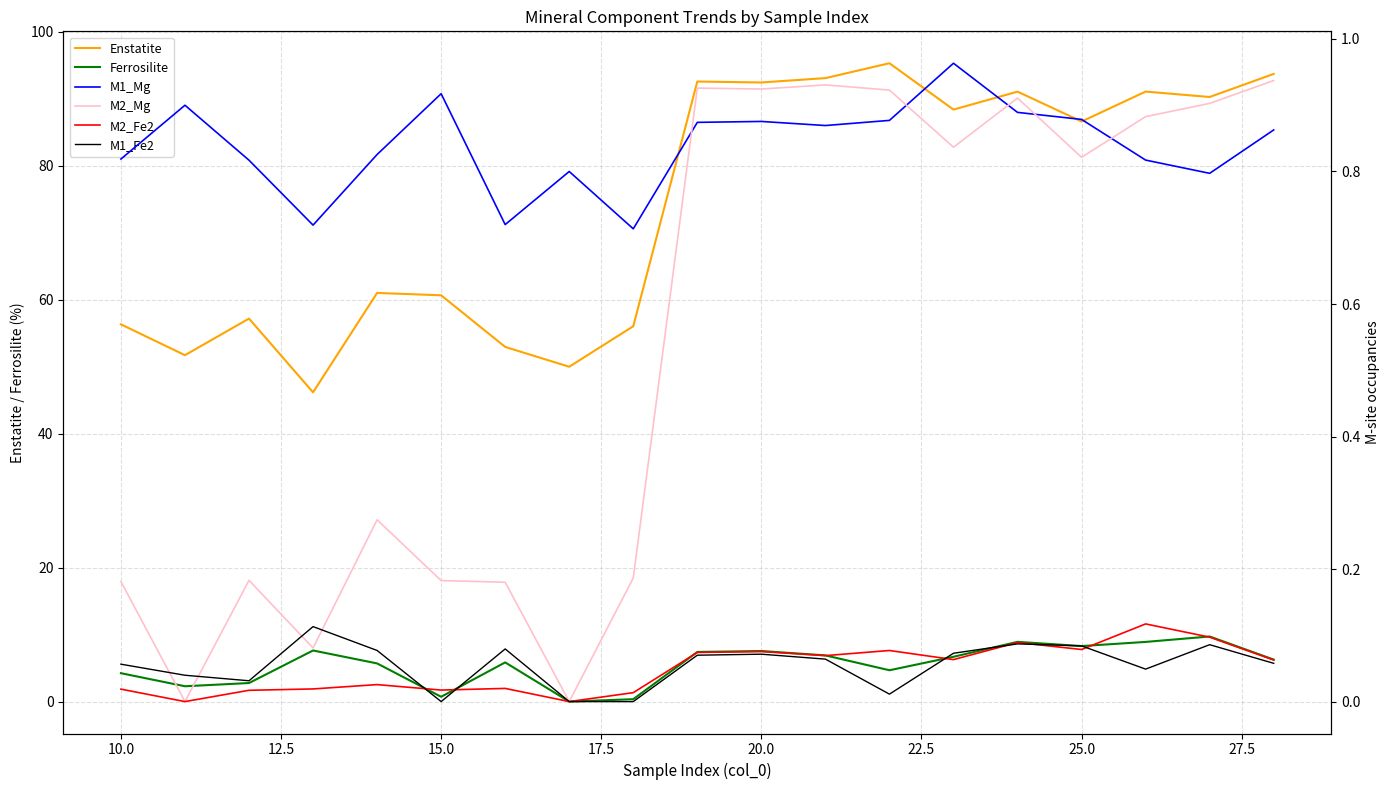

Is it true that Enstatite equals 30.7 at 20.0?

False